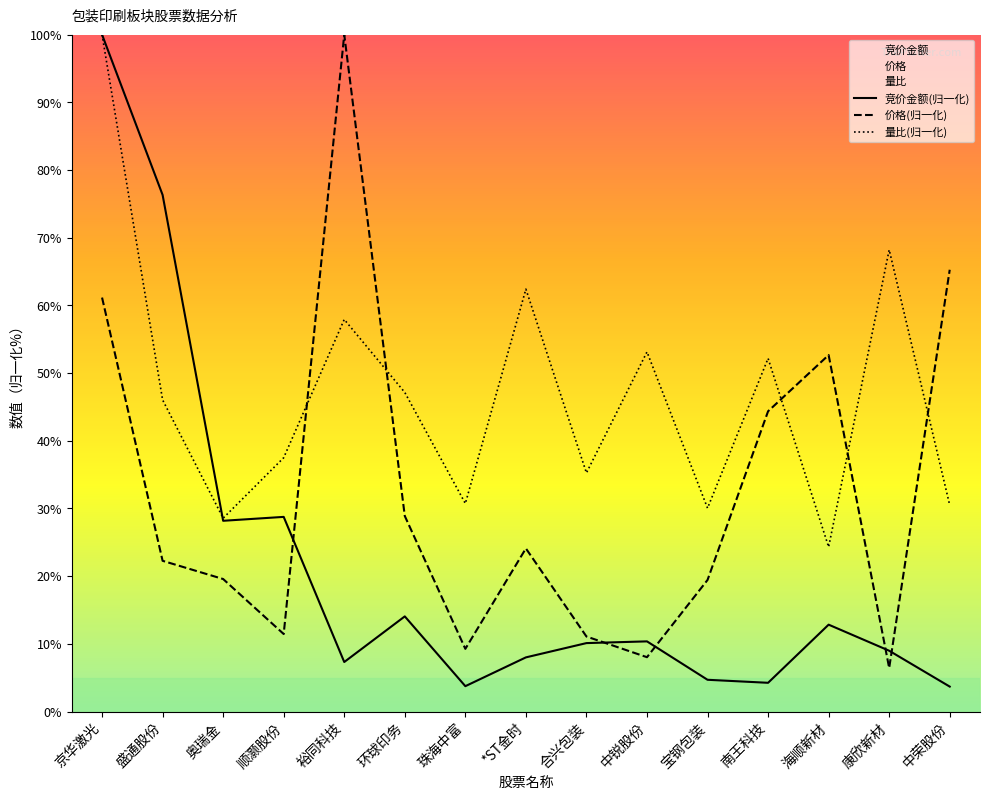

The value of 竞价金额(归一化) at 南王科技 is 2.8. True or false?

False